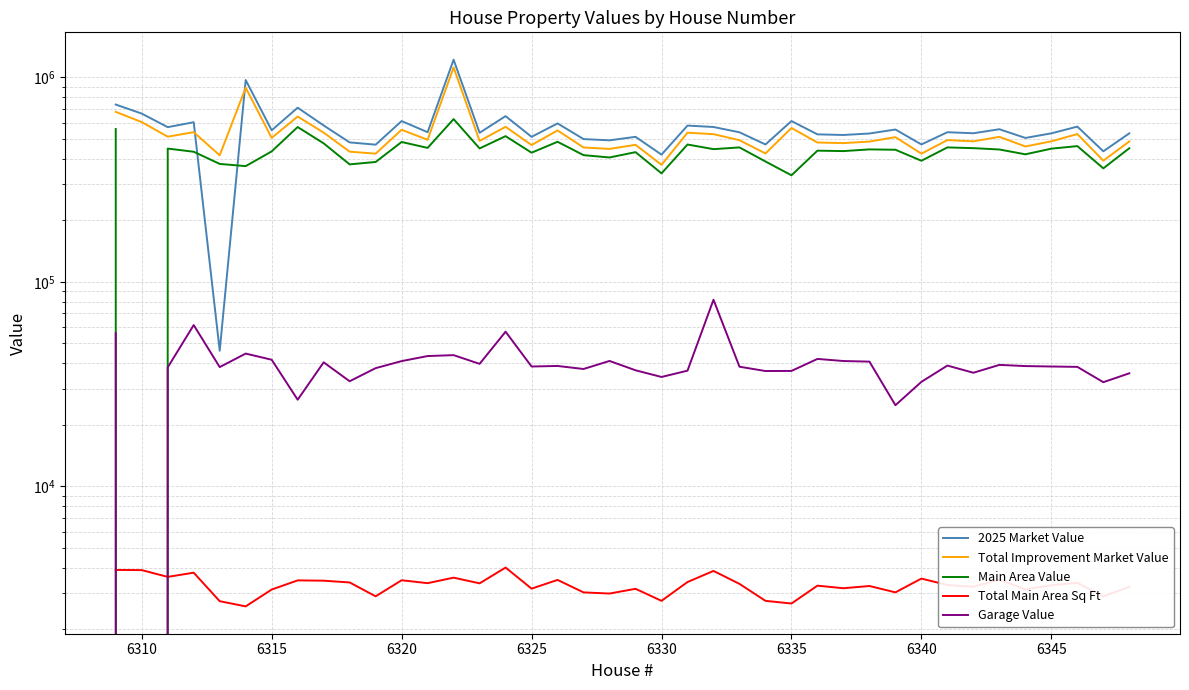

What is the highest value of the Total Improvement Market Value series?

1116617